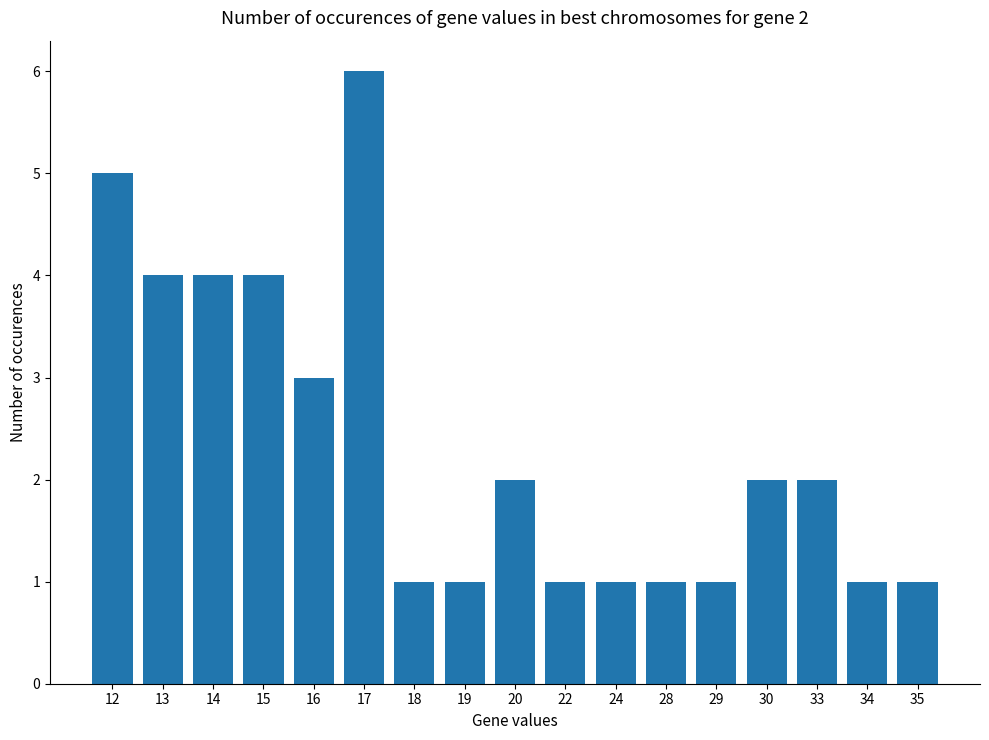

What is the greatest value displayed?

6